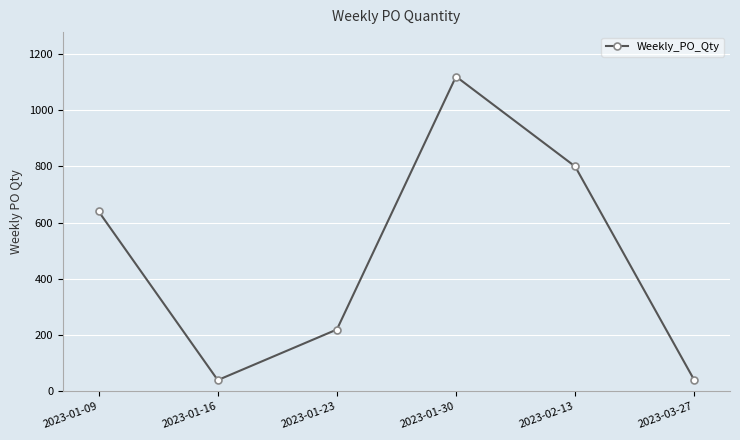

The chart shows a value of 184 at 2023-01-09. True or false?

False